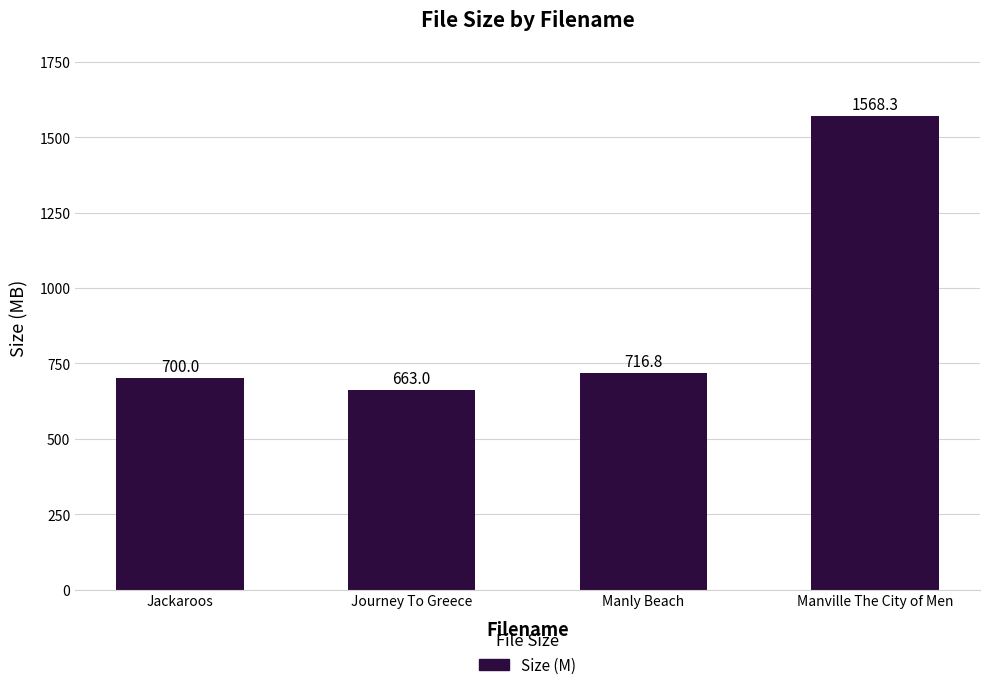

Does the chart contain any negative values?

No